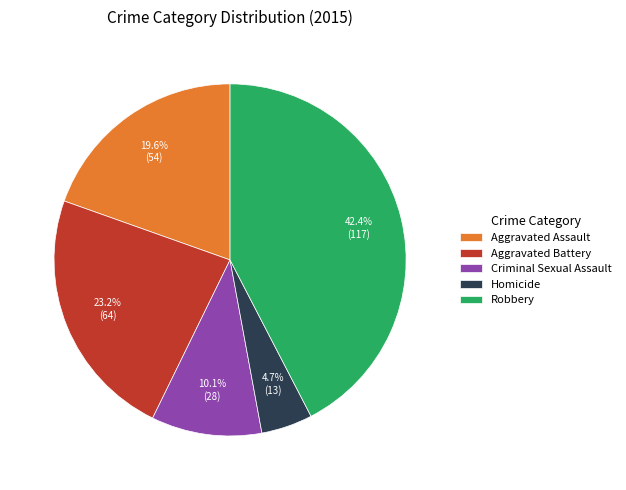

How many slices are in this pie chart?

5